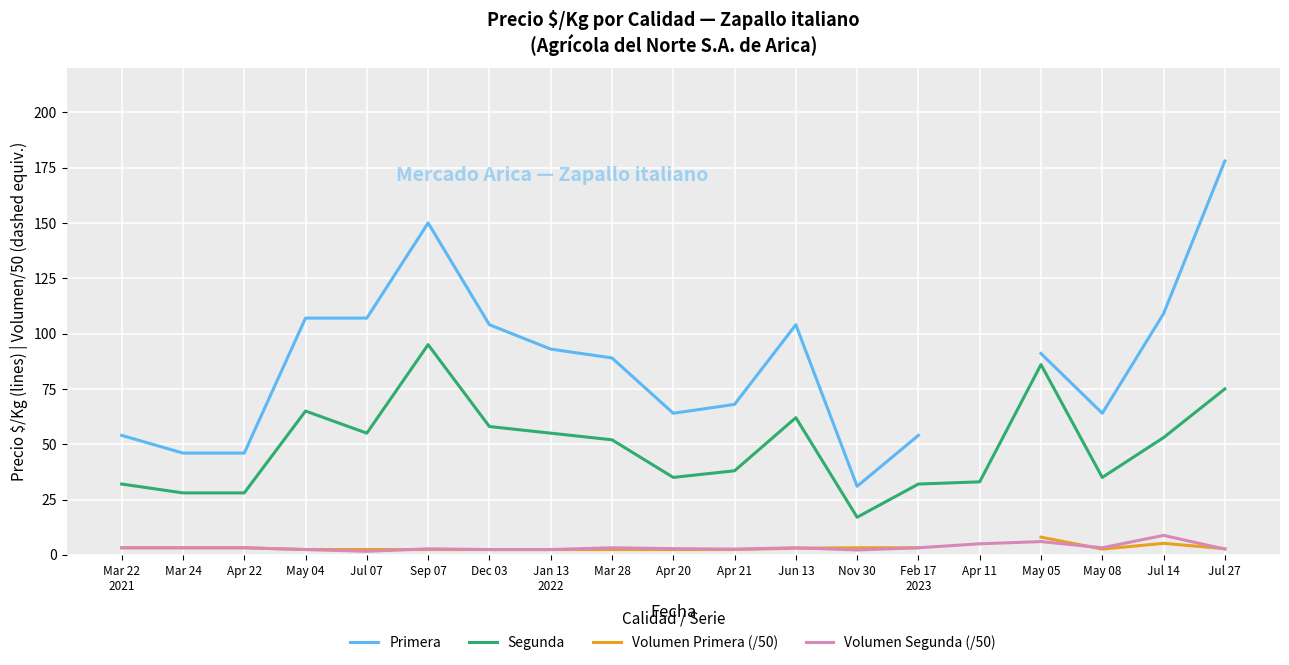

True or false: Primera and Volumen Primera (/50) intersect in this chart.

False